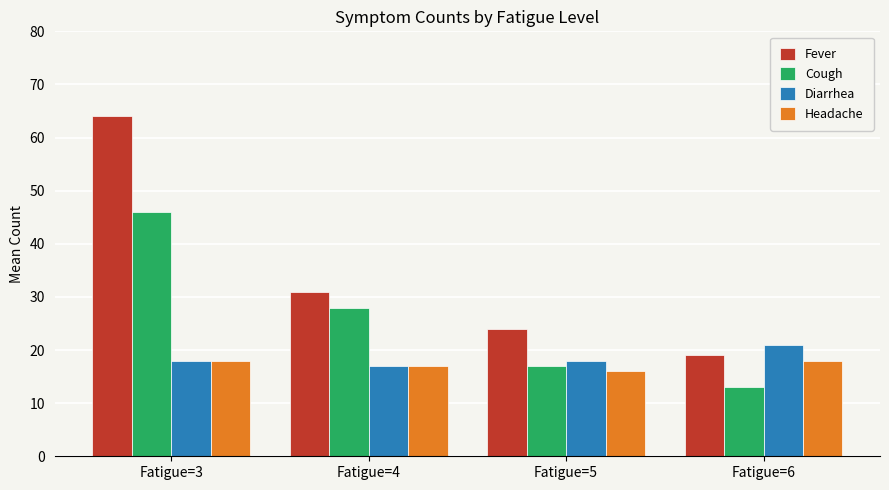

What are all the series names shown in the legend?

Fever, Cough, Diarrhea, Headache